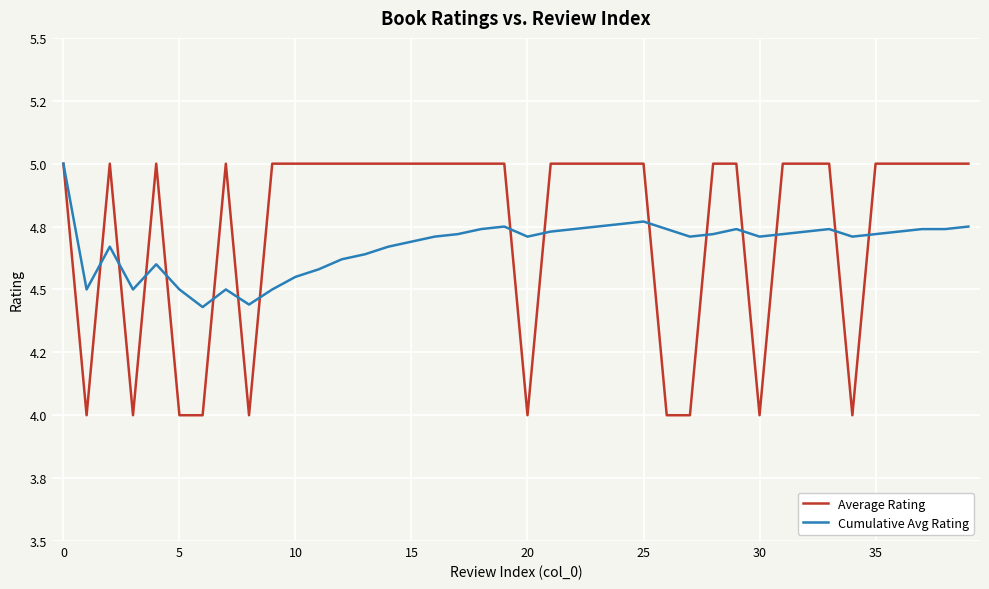

Which series has the largest total across all categories?

Average Rating